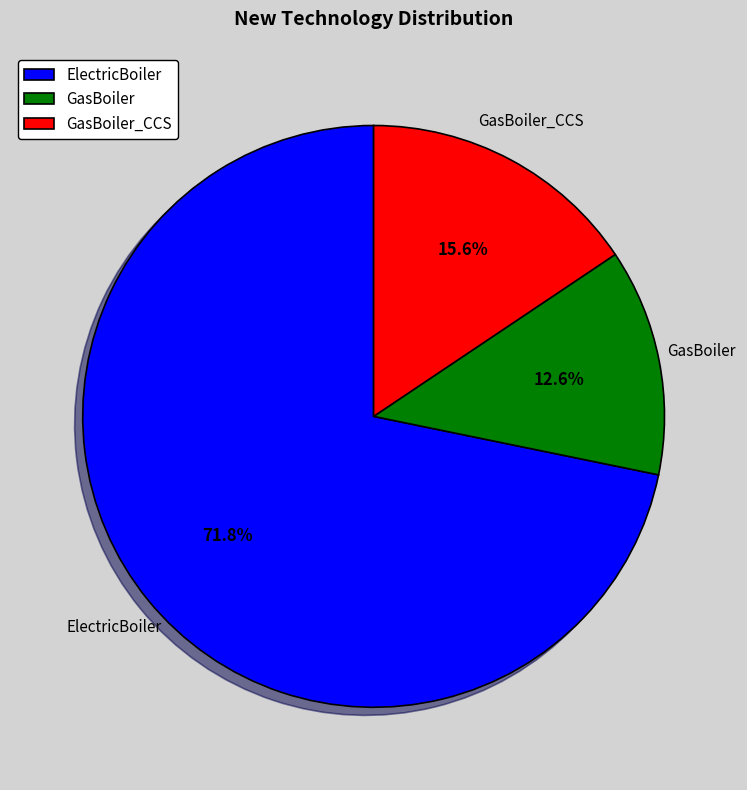

To the nearest percent, what is the average slice percentage?

33%